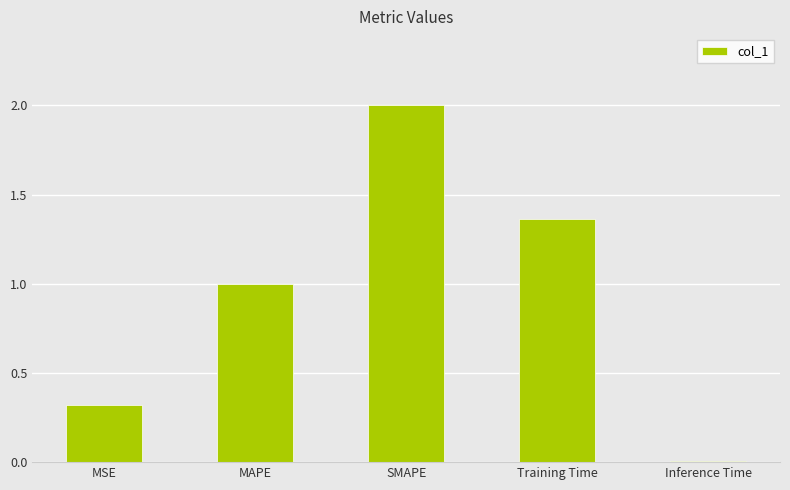

Is it true that the value at SMAPE is 2.0?

True